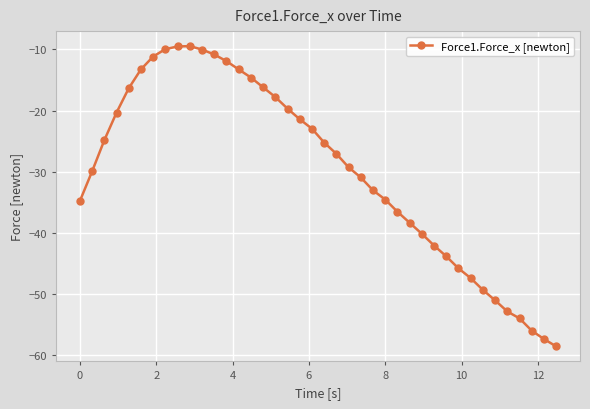

True or false: the data has more than 0 interior local peaks.

True